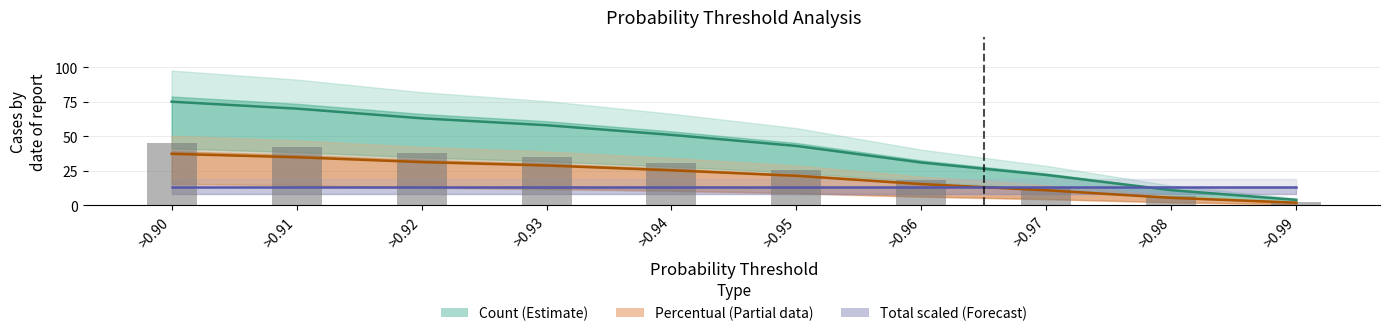

At which category is the sum across all series the highest?

>0.90